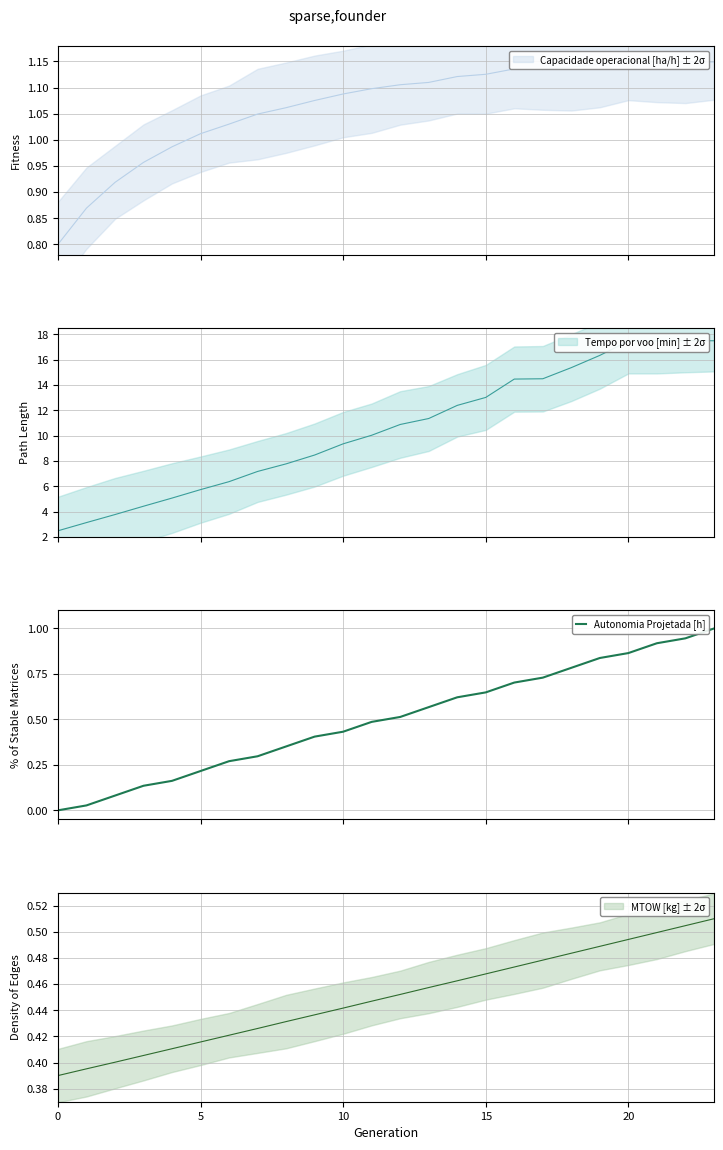

What is the difference between the values at 10 and 6?

0.2